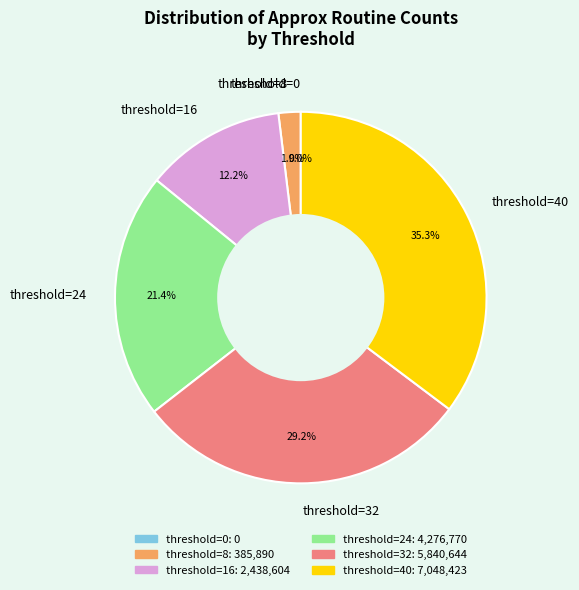

What percentage do threshold=16 and threshold=24 together represent?

33.6%